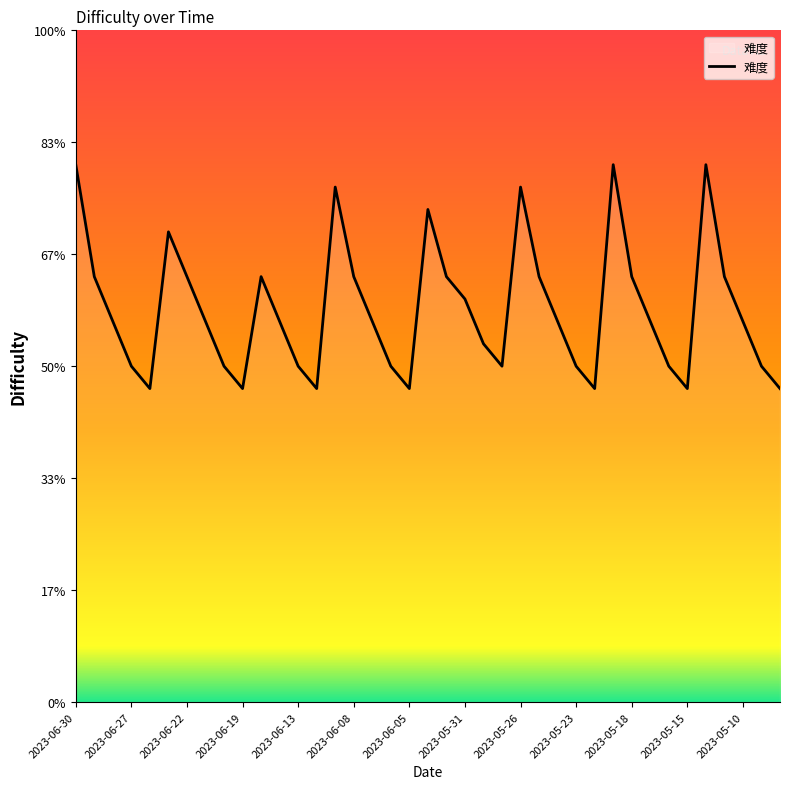

Does the chart display data point markers on the line(s)?

No